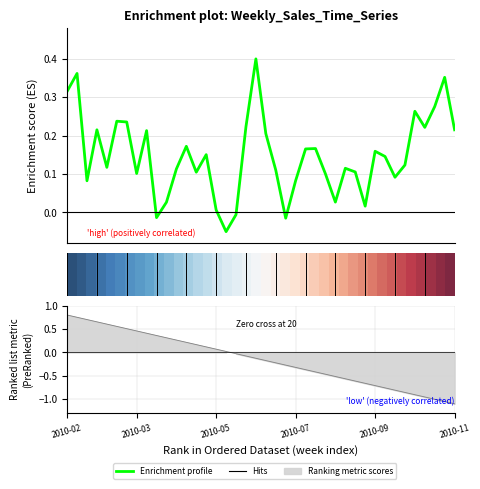

What is the average value of the Enrichment profile series?

0.1